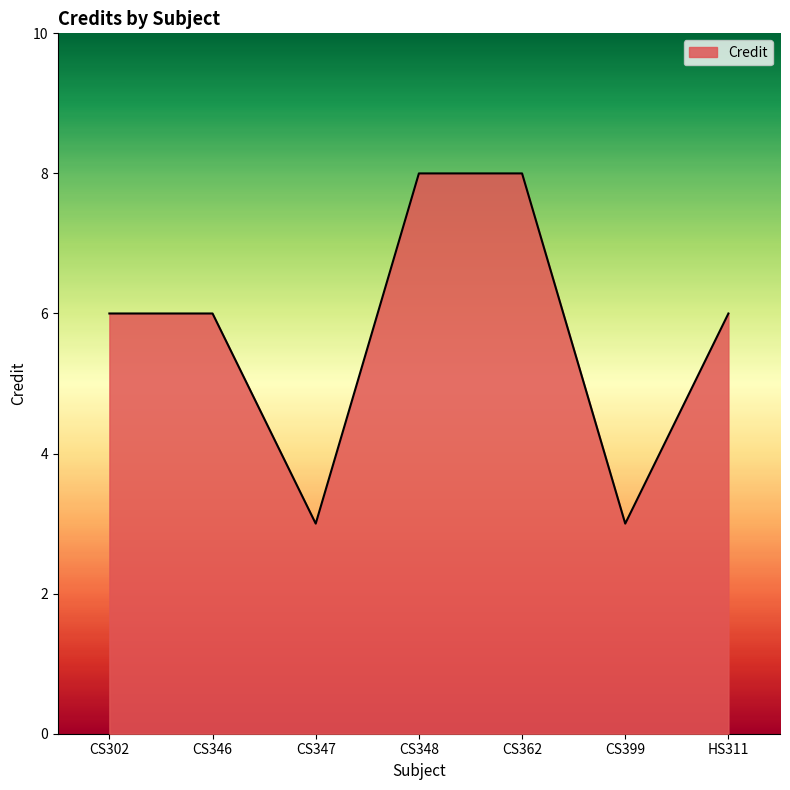

What position from the left is HS311?

7